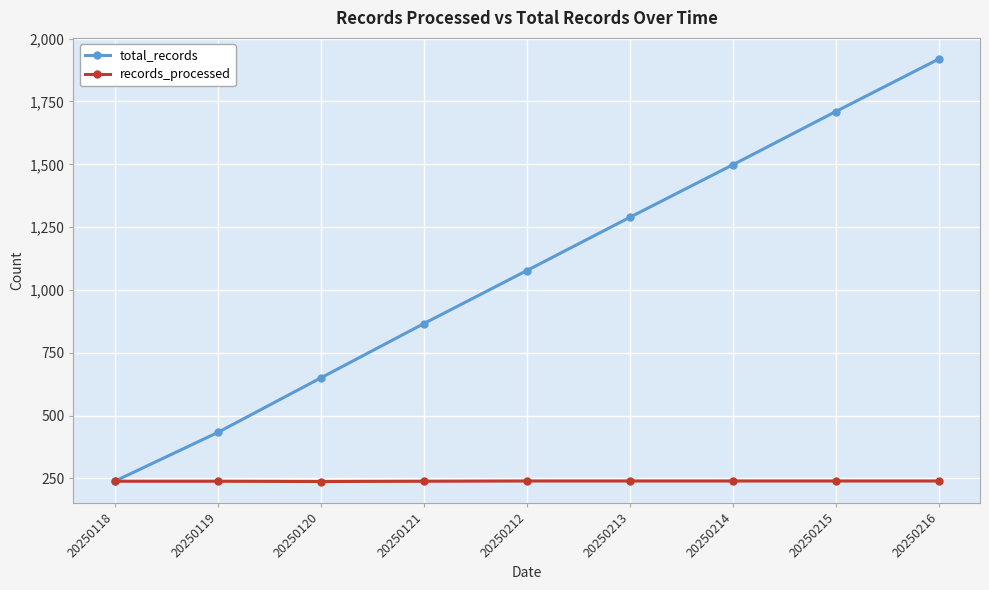

What is the value of the total_records point at the 9th from the left?

1919